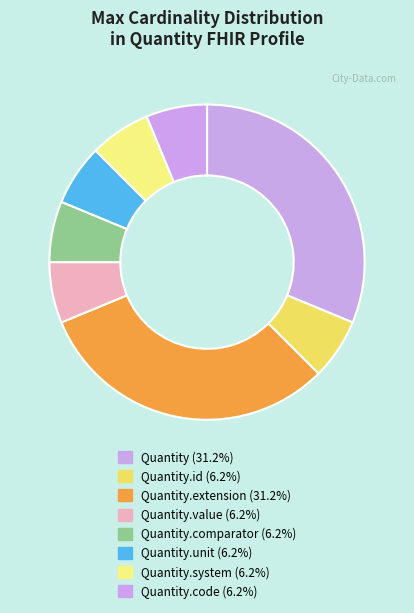

How many segments does this pie chart have?

8